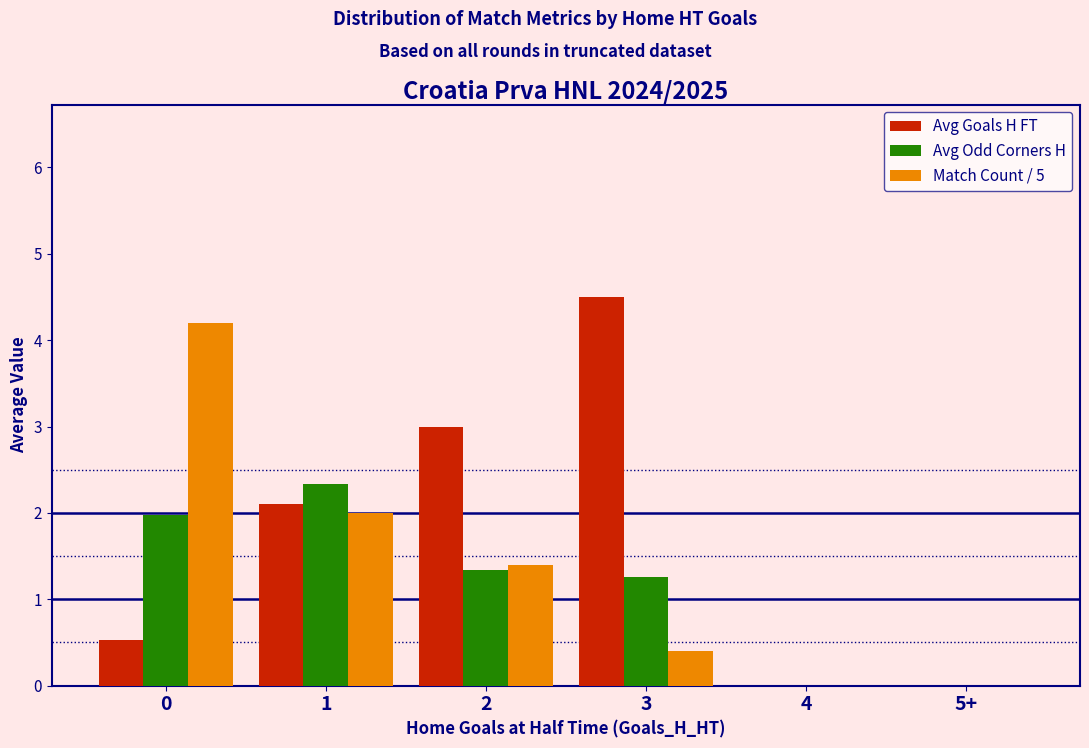

What is the sum of the Match Count / 5 values at 2 and 4?

1.4